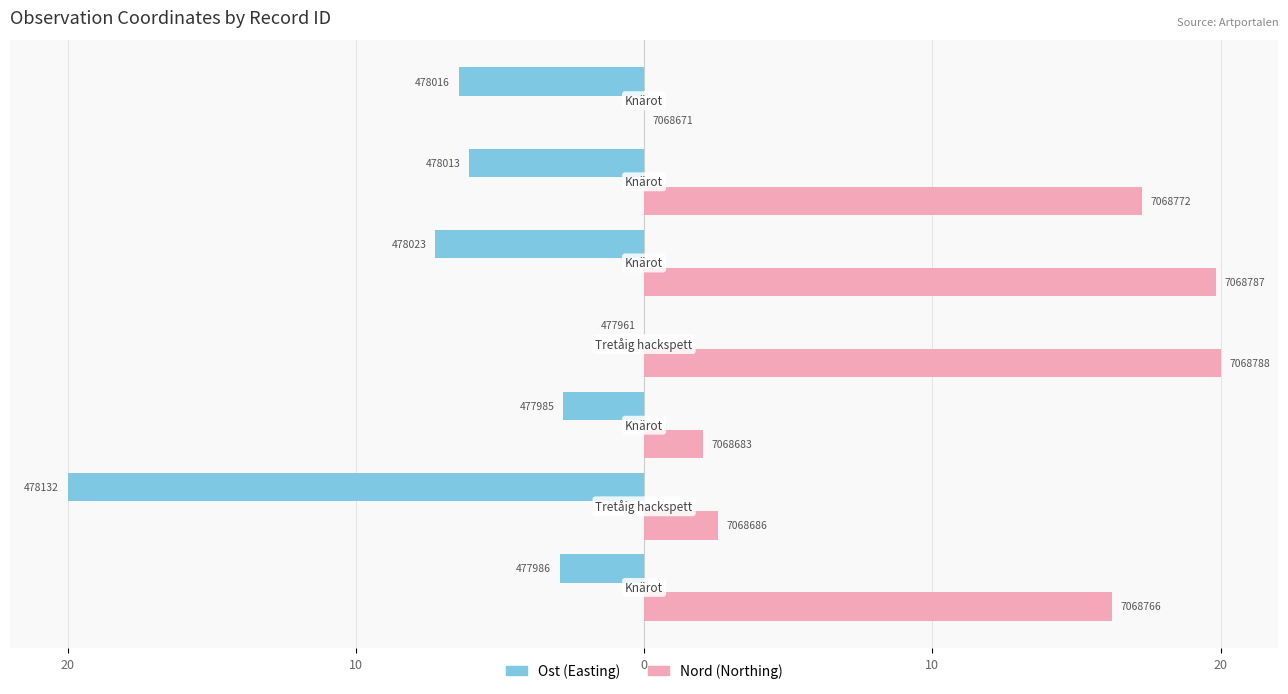

Are the bars grouped side by side (vs. stacked)?

Yes